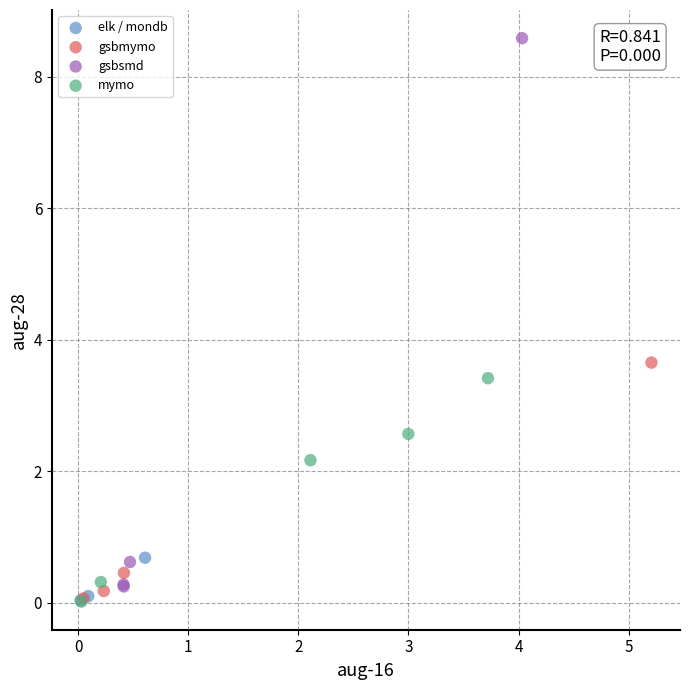

Which series reaches the maximum Y coordinate?

gsbsmd